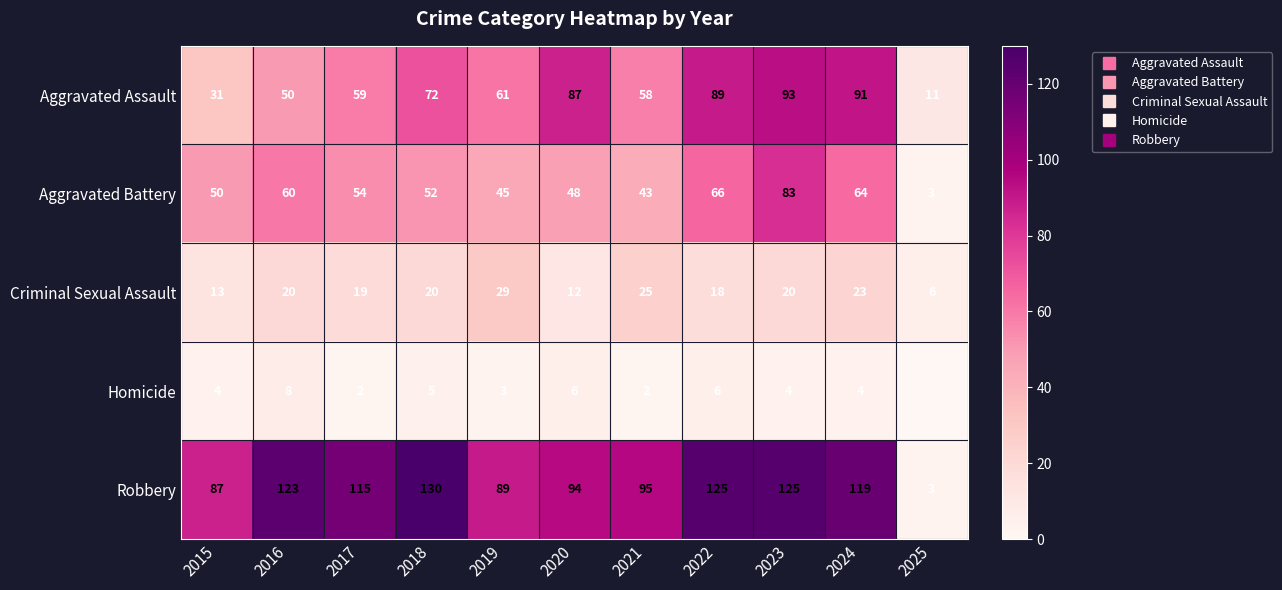

List the labels in order of Aggravated Battery value, largest first.

2023, 2022, 2024, 2016, 2017, 2018, 2015, 2020, 2019, 2021, 2025